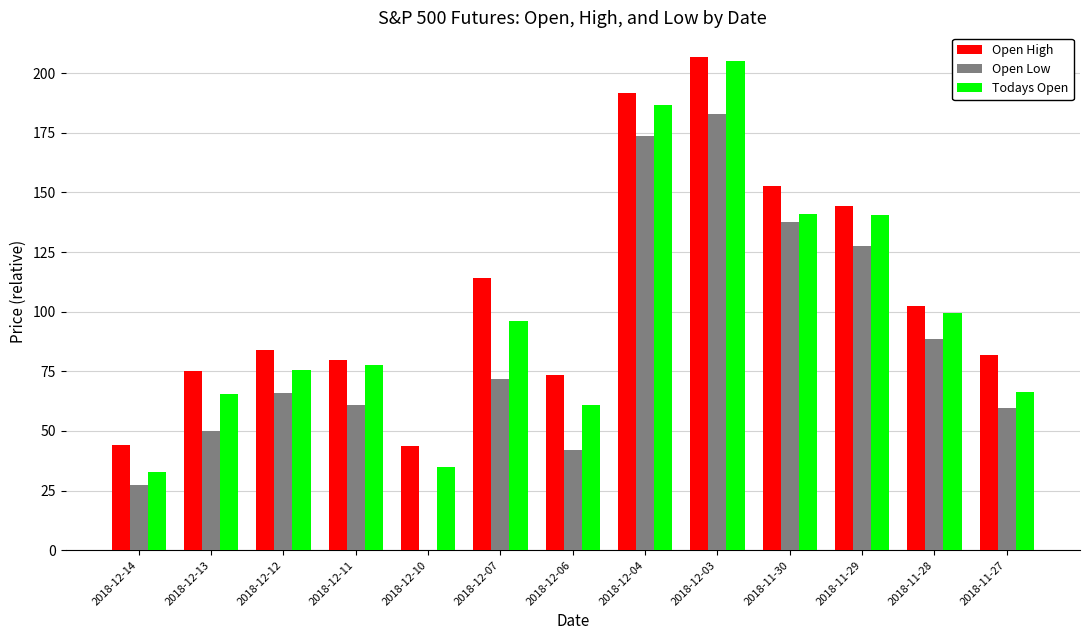

What is the sum of all Todays Open values?

1283.0